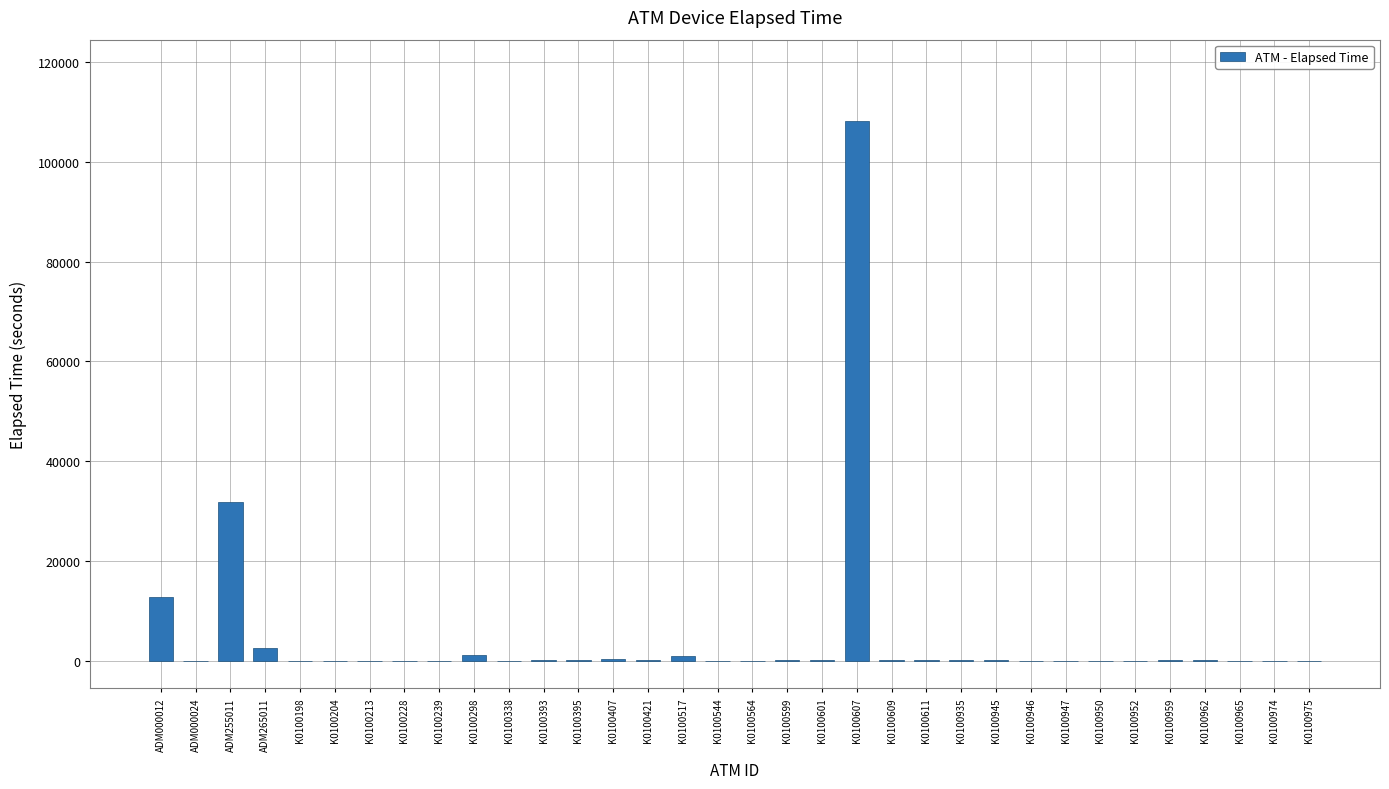

What is the sum of all values?

162504